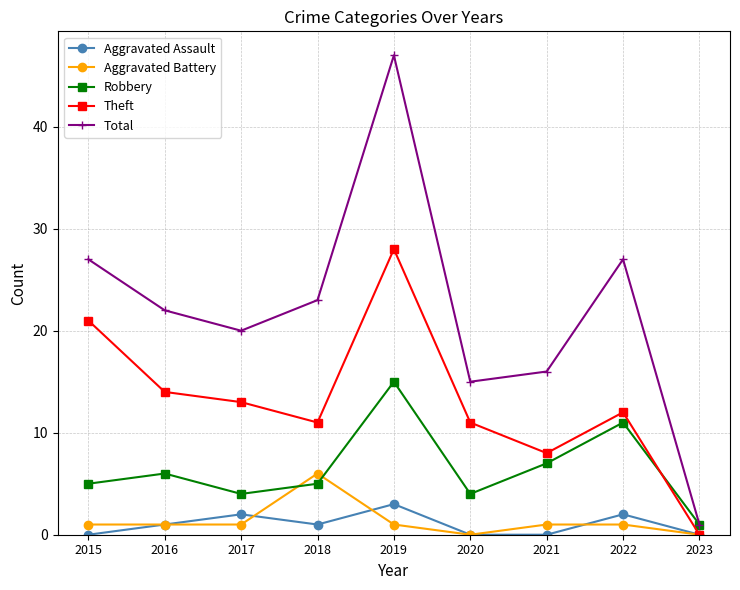

What is the sum of the Robbery values at 2016 and 2022?

17